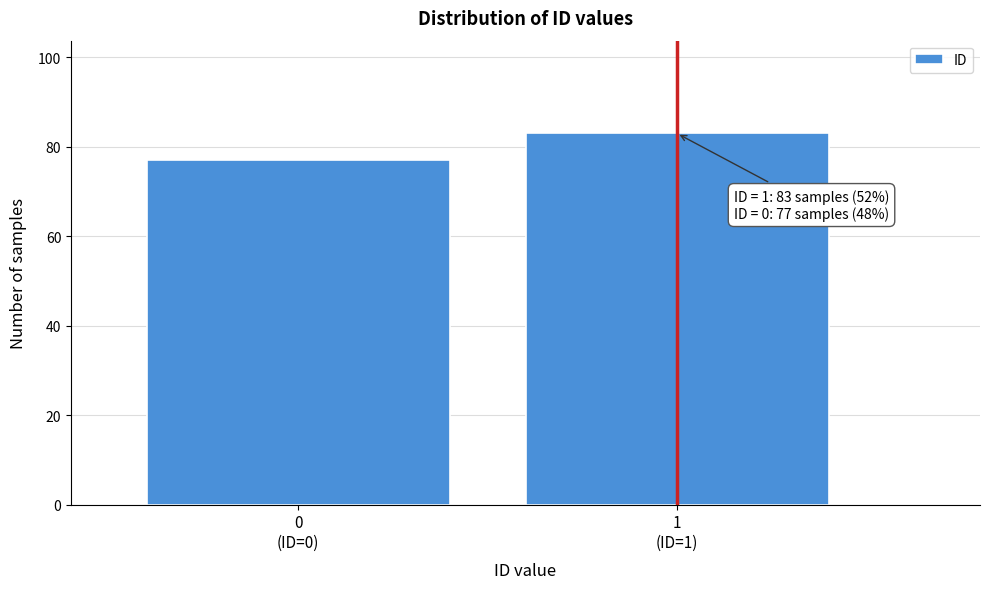

Reading right to left, list all the values displayed in this chart.

83	77